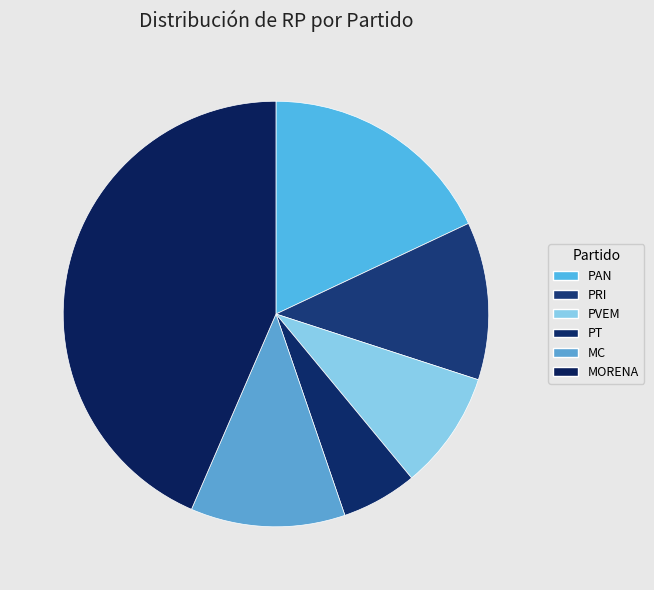

True or false: MORENA accounts for 44% of the total.

True